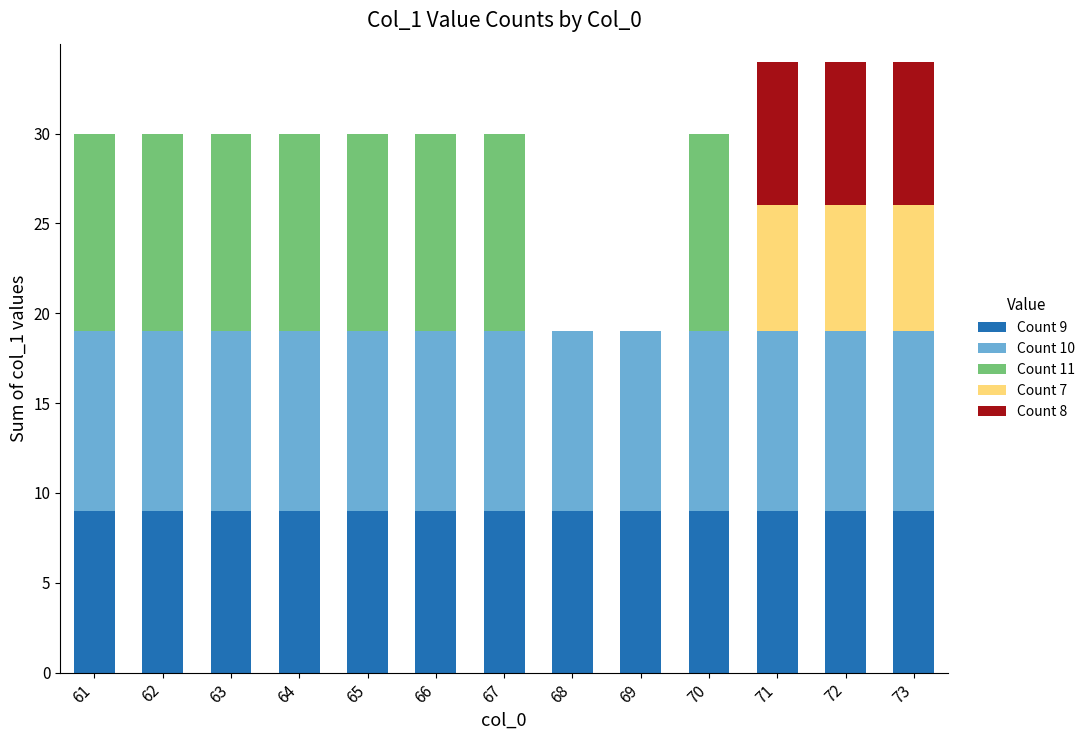

The value of Count 9 at 73 is 9. True or false?

True